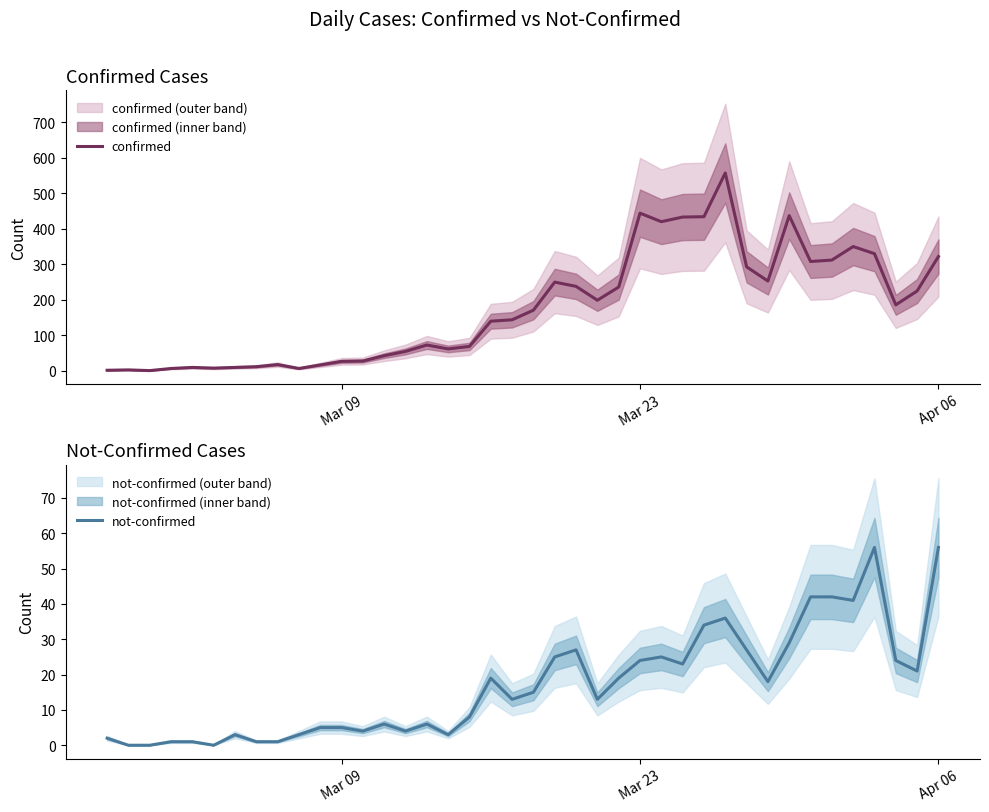

True or false: confirmed and not-confirmed intersect in this chart.

False